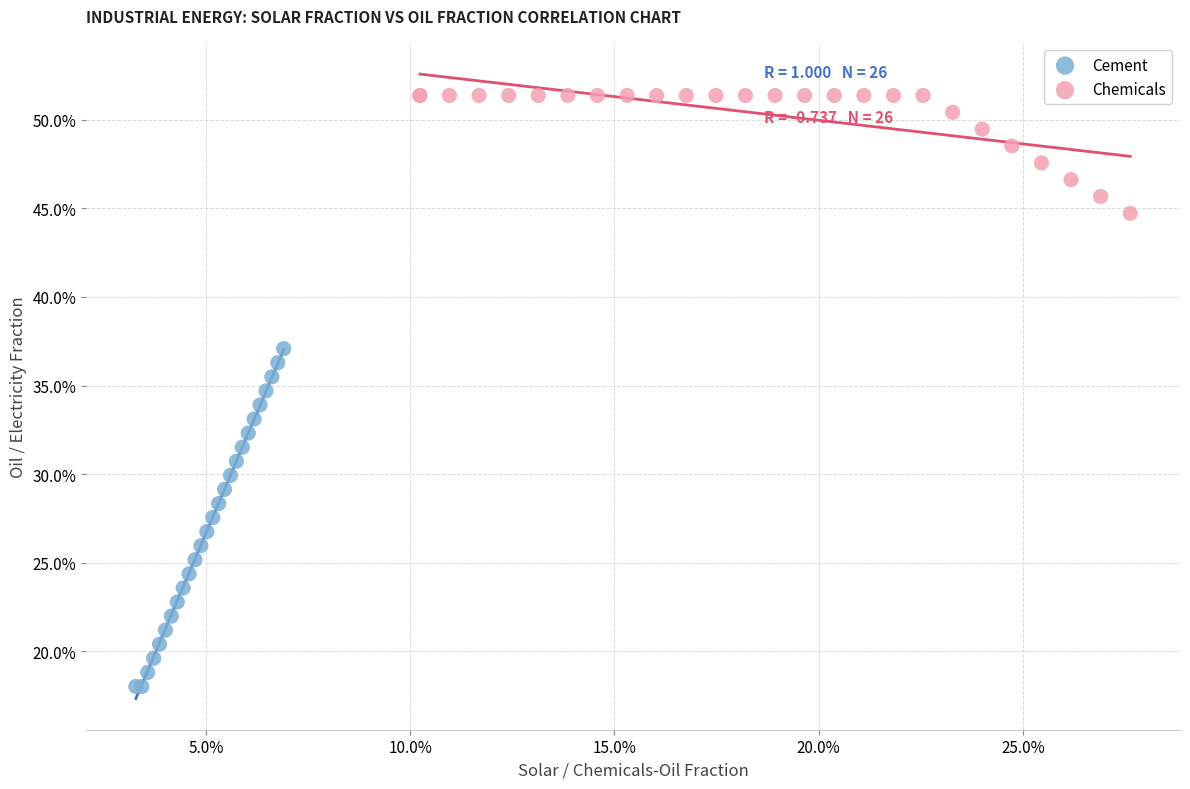

What are all the series names shown in the legend?

Cement, Chemicals